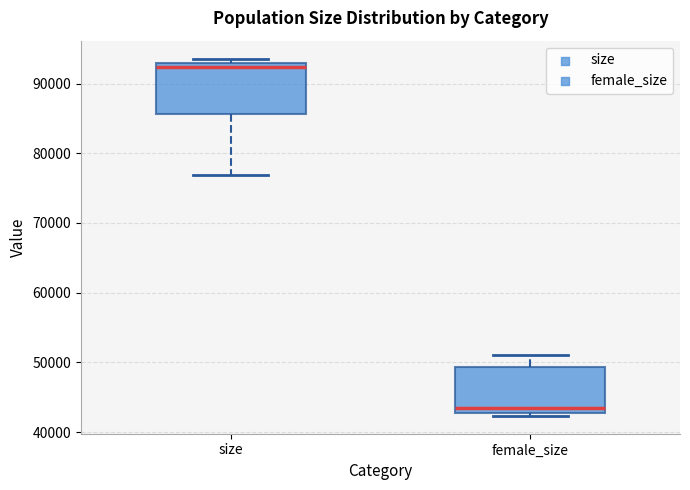

Reading left to right, transcribe this box plot: for each box, give where its median line is, the range the box spans, and where its two whiskers end, as read against the y-axis. The values are not printed on the chart, so give them approximately, as read against the axis.

size: median 92000, box 86000 to 93000, whiskers 77000 to 94000
female_size: median 43000 (just above the box's lower edge), box 43000 to 49000, whiskers 42000 to 51000